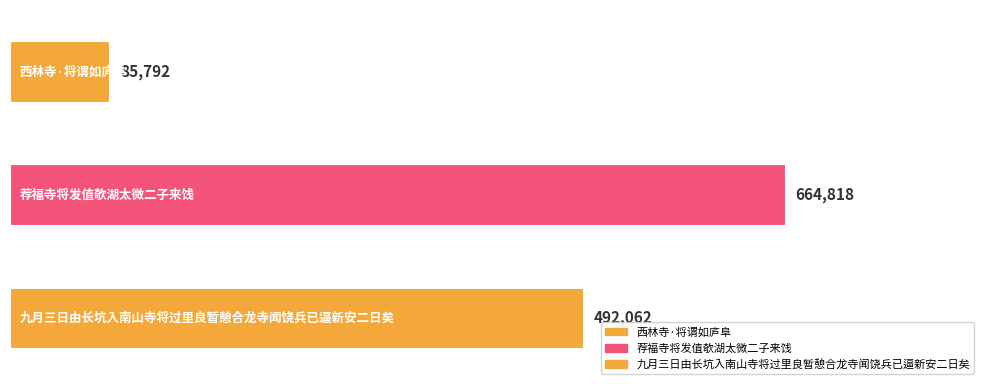

How many values are between 85792 and 664818?

3